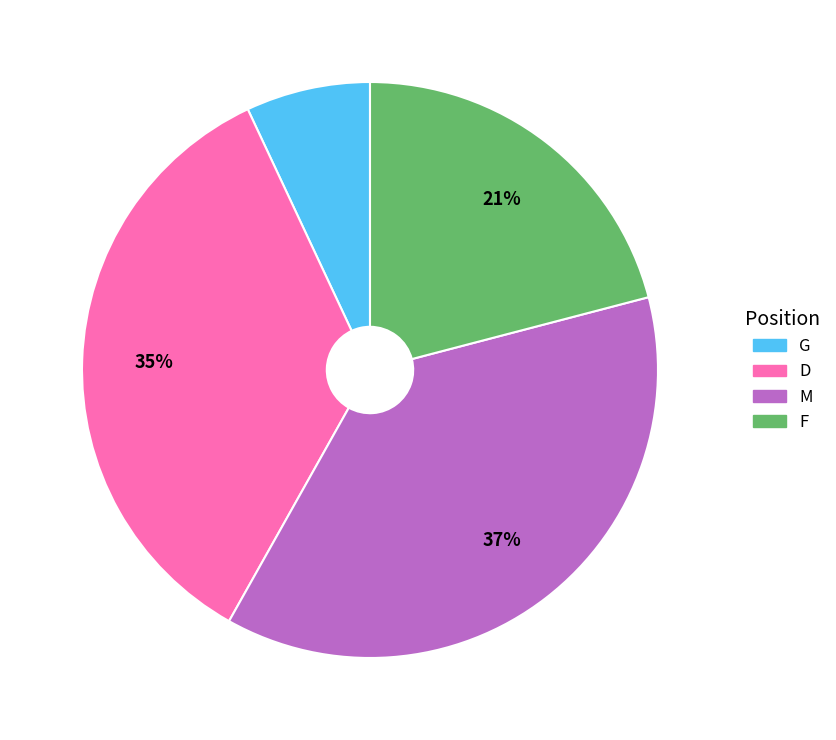

To the nearest percent, what percentage of the pie is M?

37%